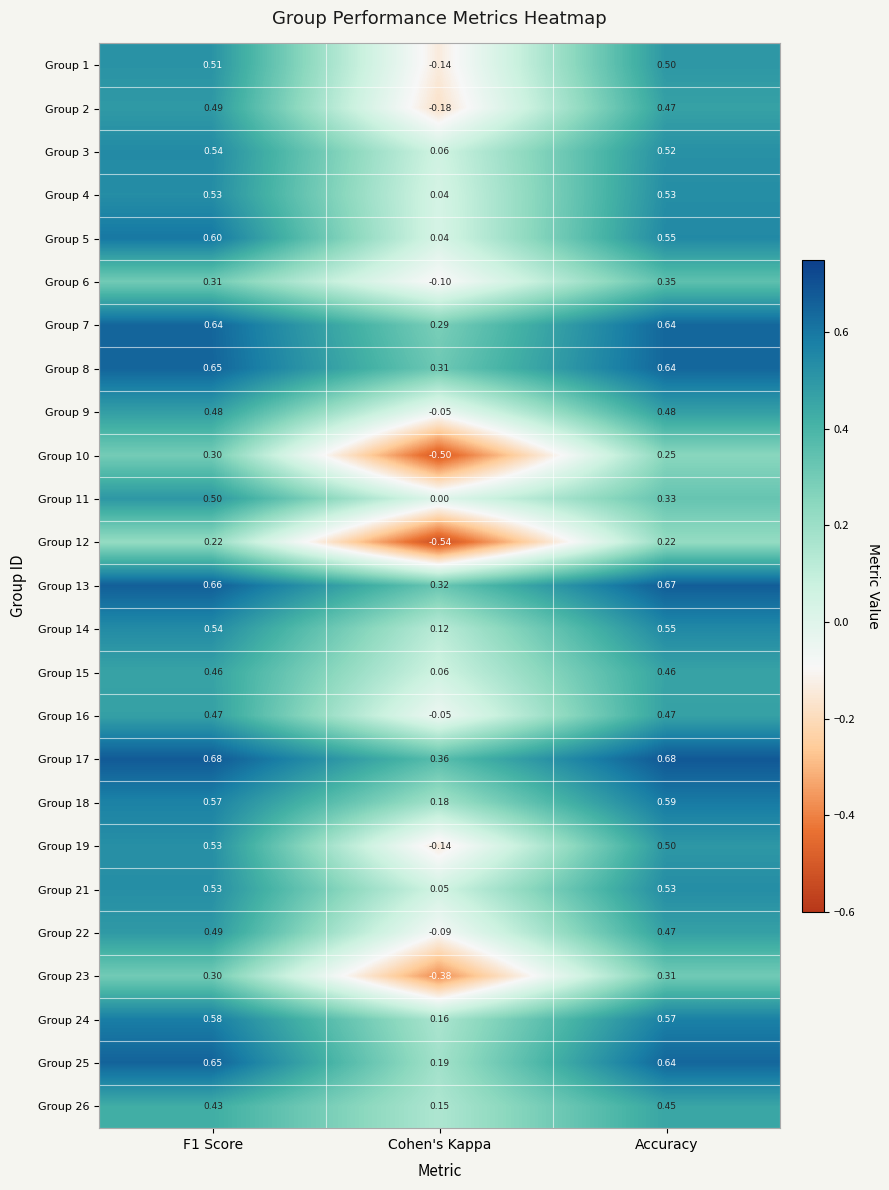

Which category has the lowest value in the Group 14 series?

Cohen's Kappa